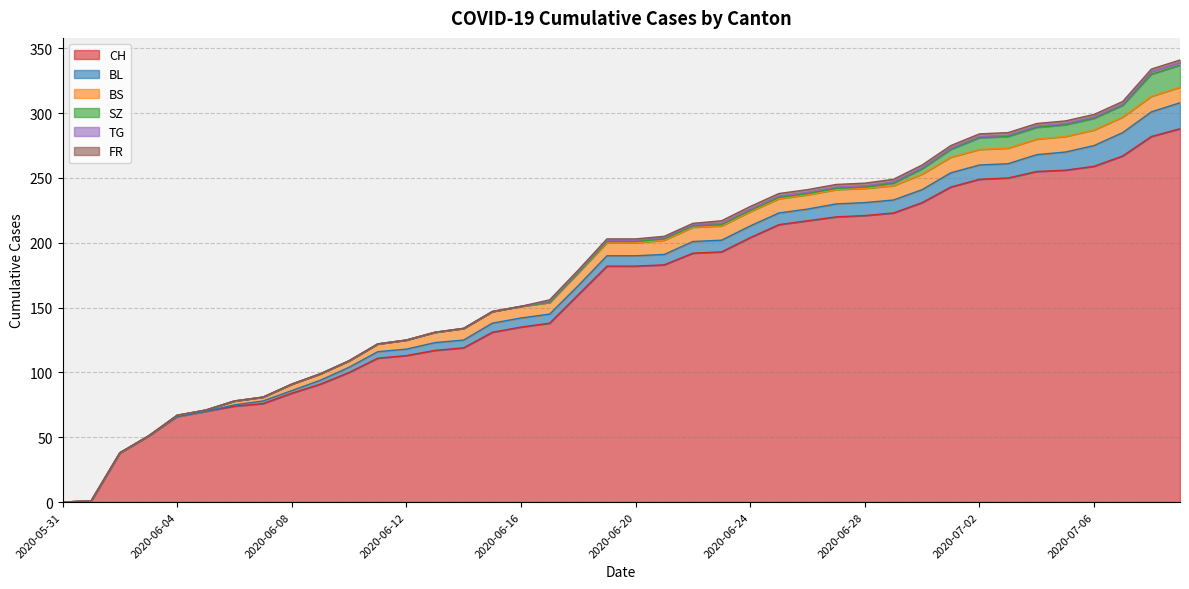

How many series are shown in this chart?

6